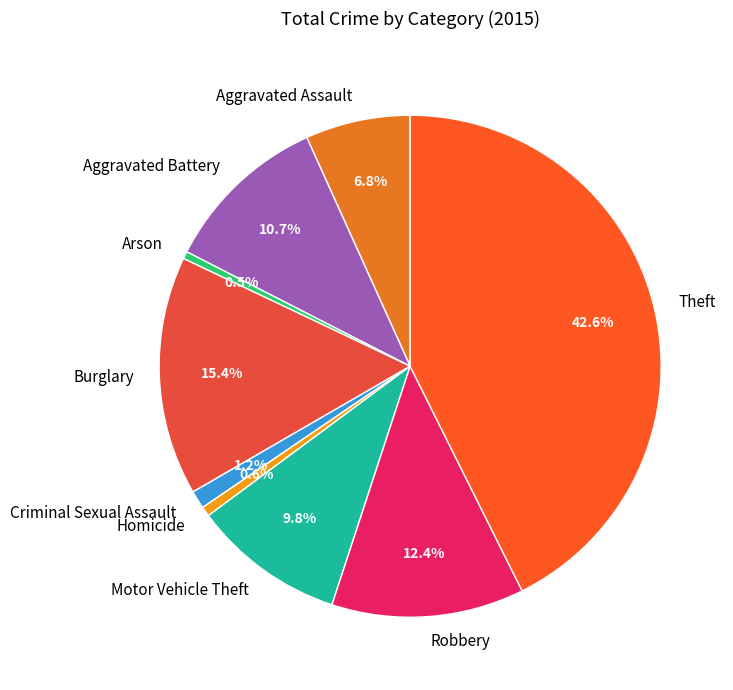

Which category has the biggest portion of the pie?

Theft